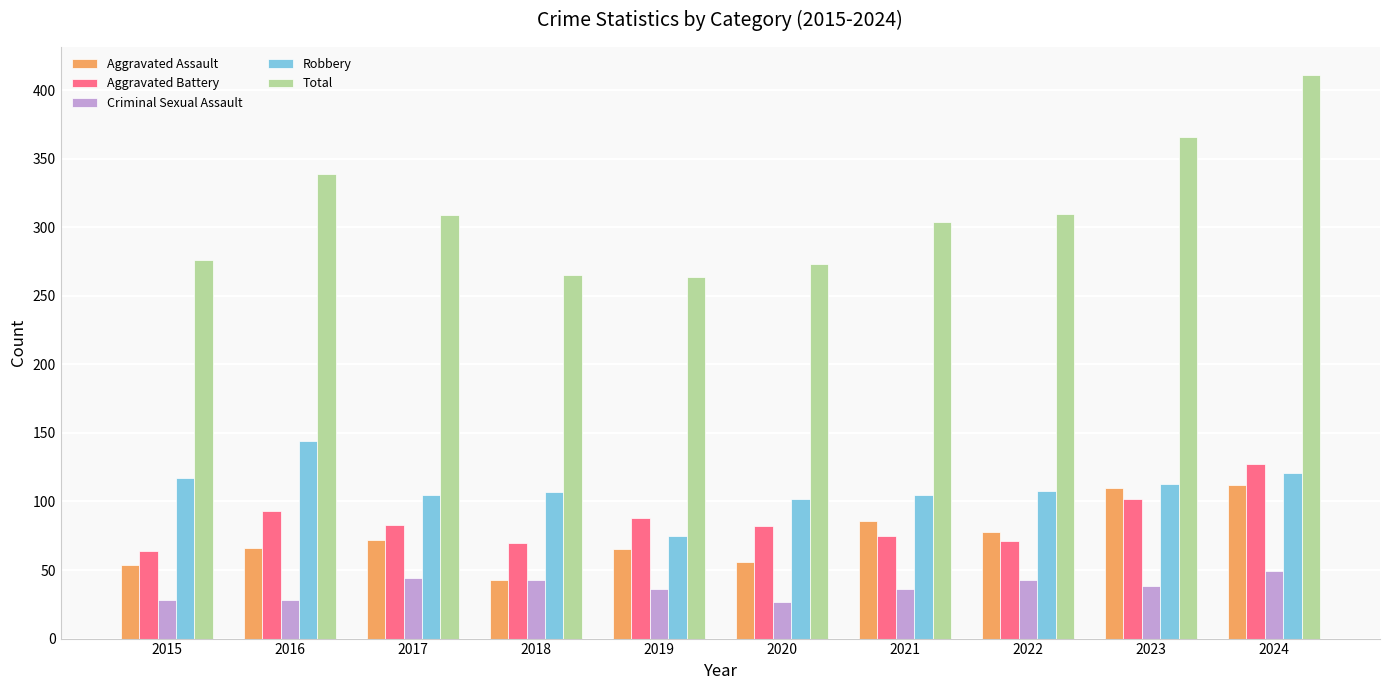

Read the Aggravated Assault value at 2021.

86